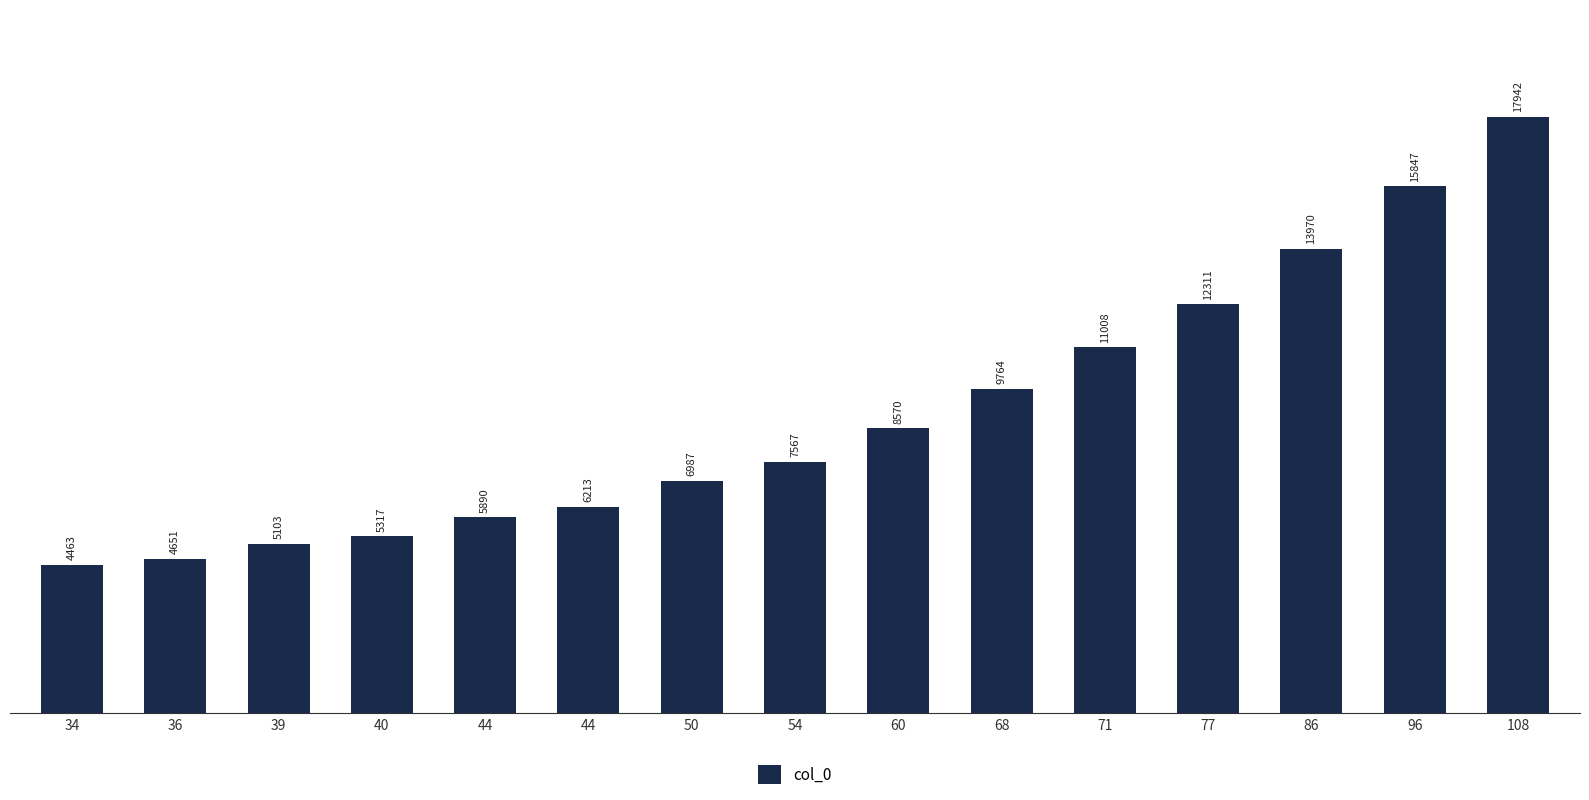

How many bars are there in total?

15